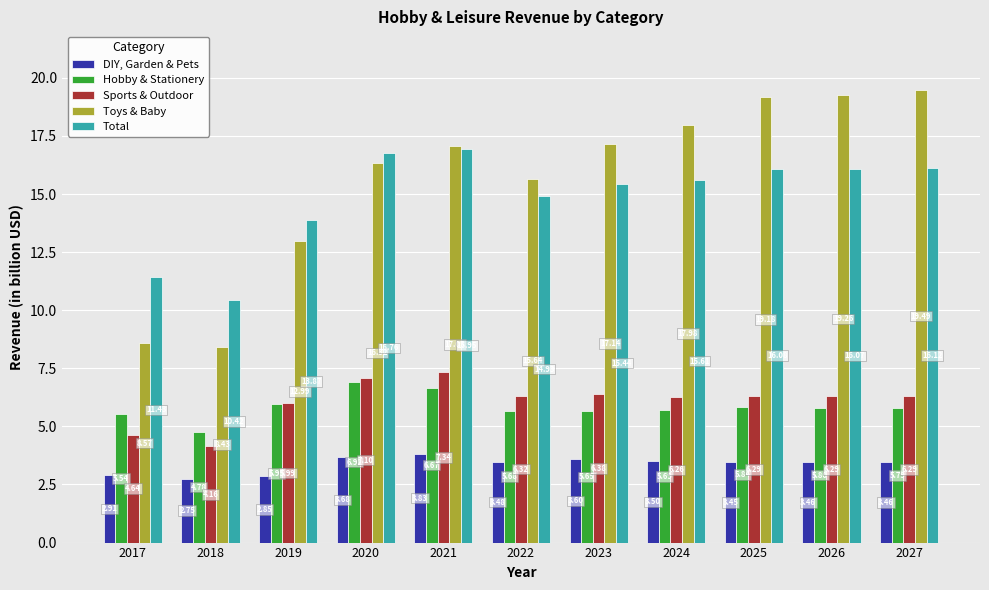

Which series has the widest spread of values?

Toys & Baby